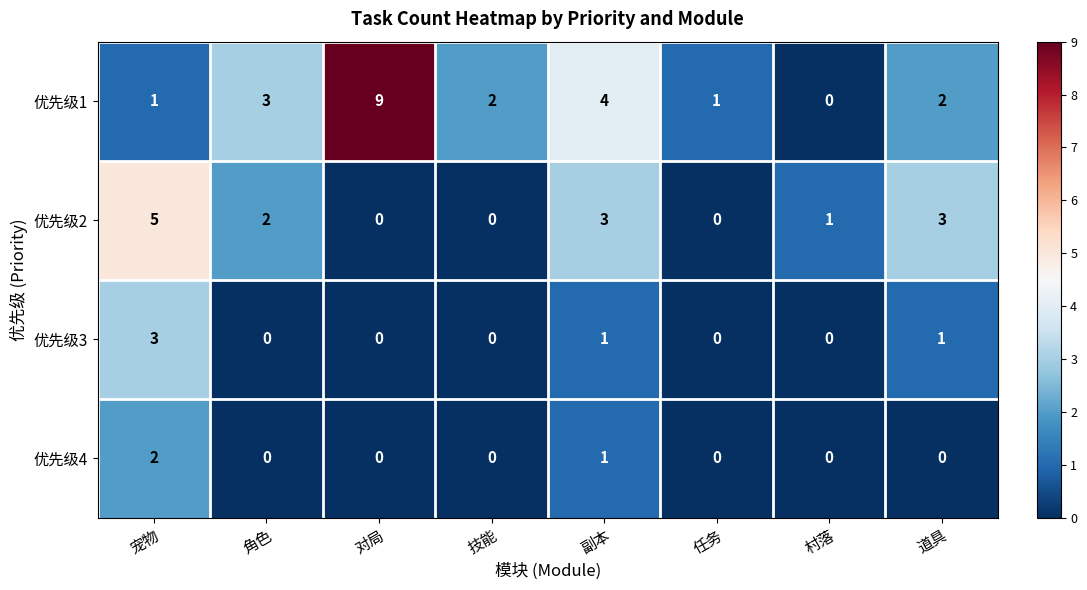

Count the 优先级1 values in the range 1 to 4.

6